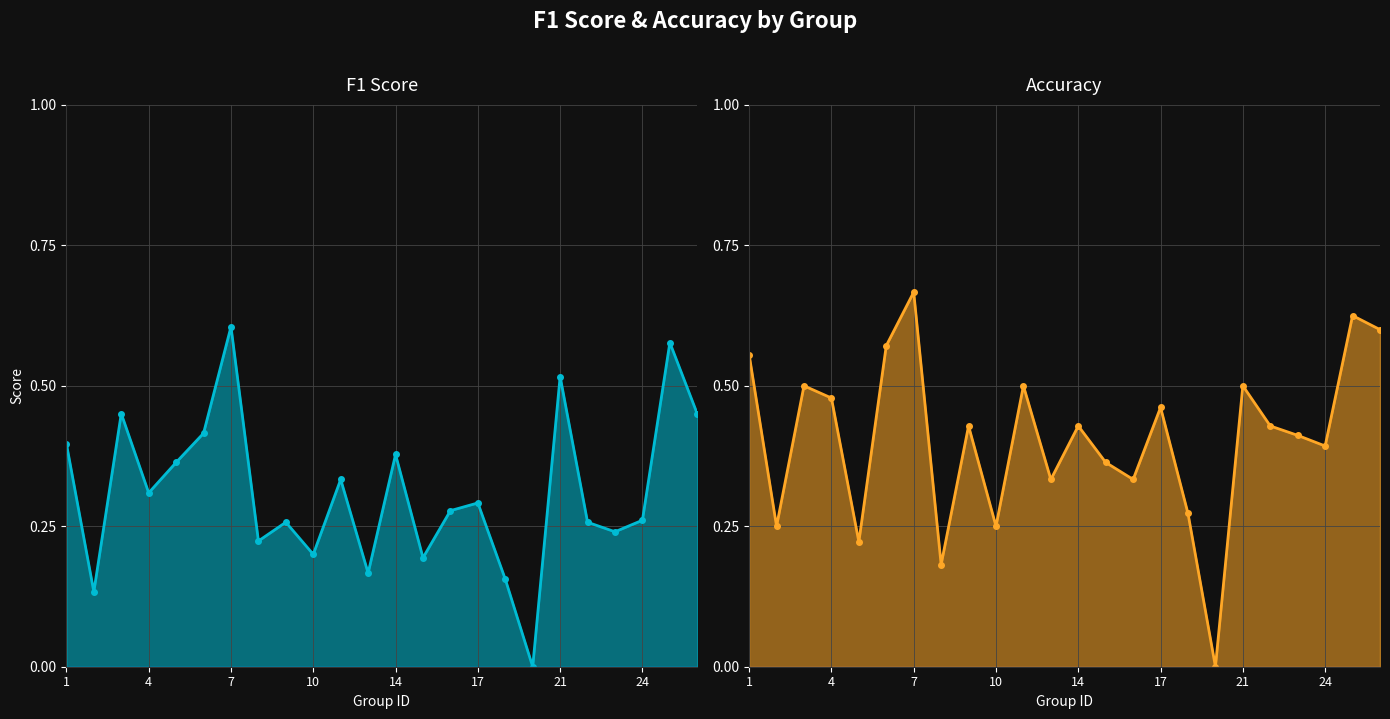

Which category has the highest value across all series?

7